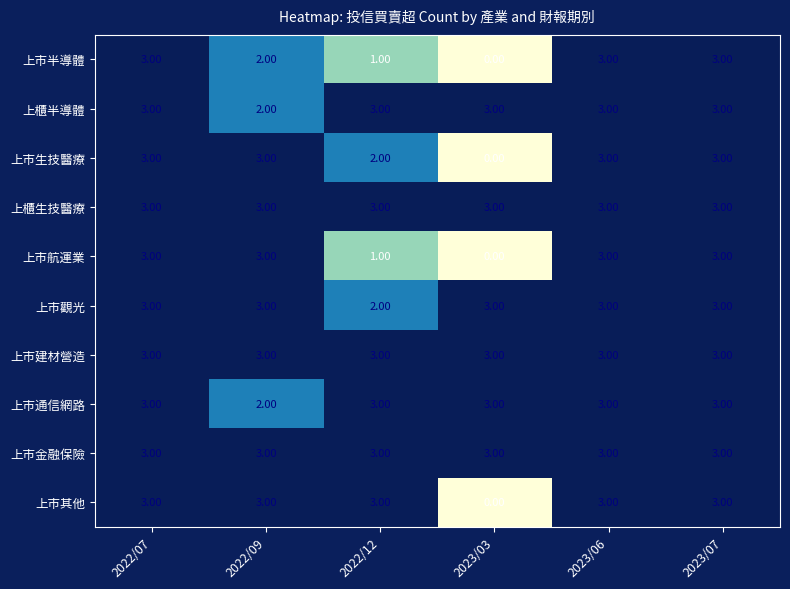

What is the sum of the 上市觀光 values at 2022/07 and 2023/03?

6